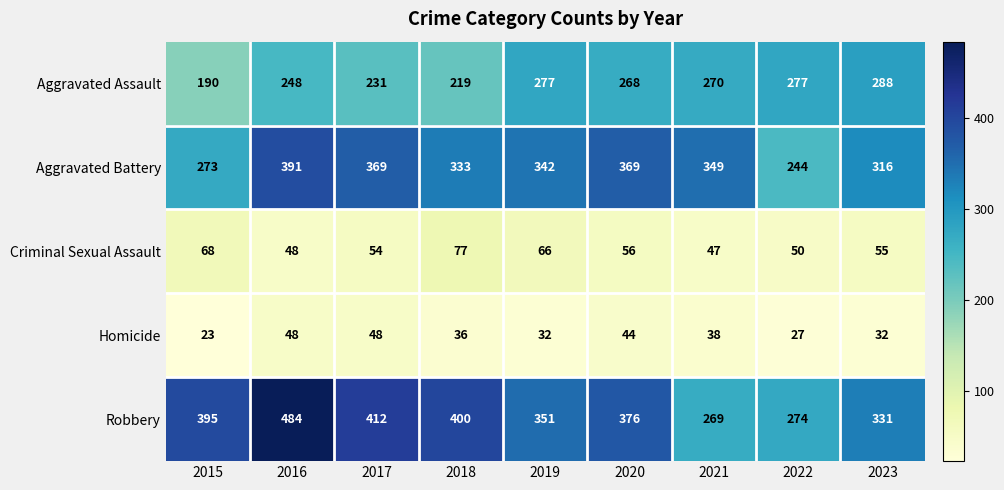

Where does the Robbery series first go above 376?

2015